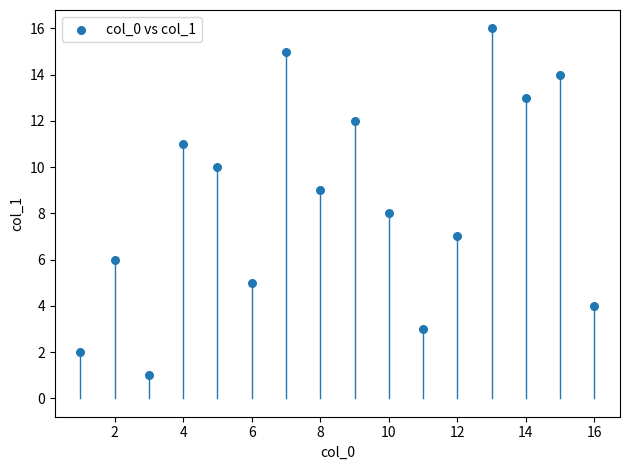

What is the range of Y values (max minus min)?

15